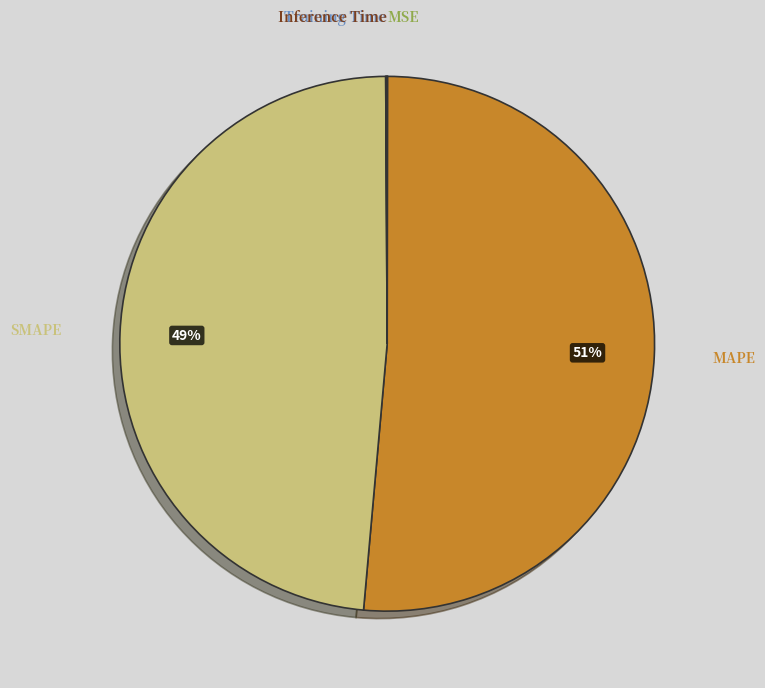

True or false: SMAPE accounts for 49% of the total.

True